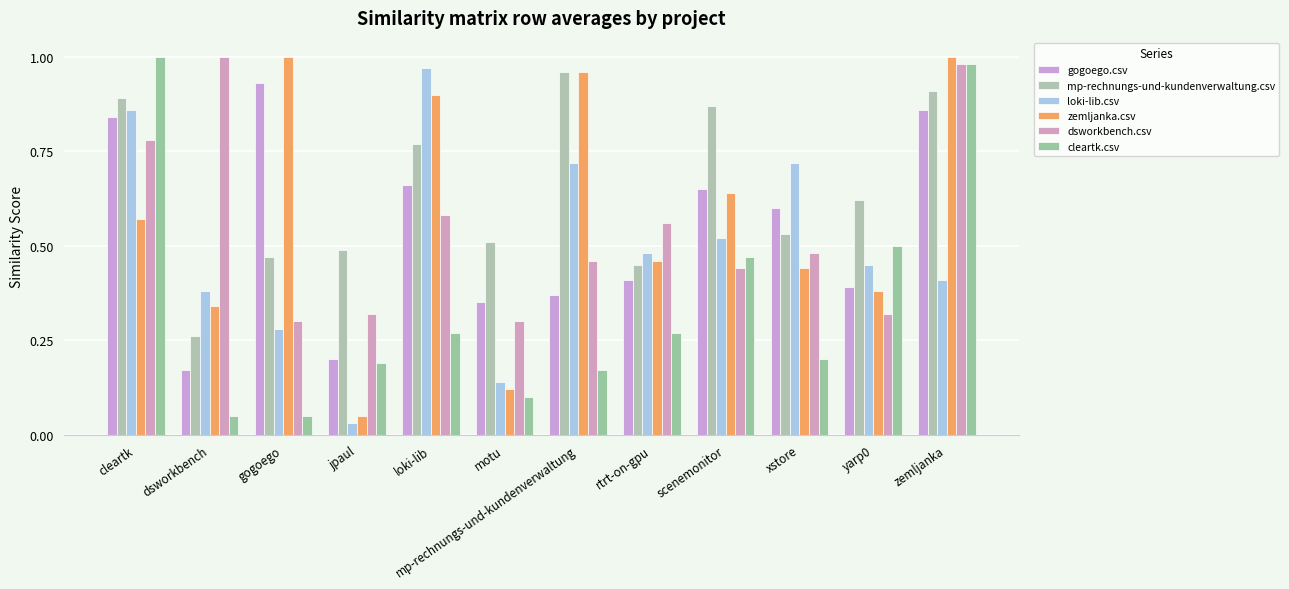

Which category has the lowest value in the mp-rechnungs-und-kundenverwaltung.csv series?

dsworkbench